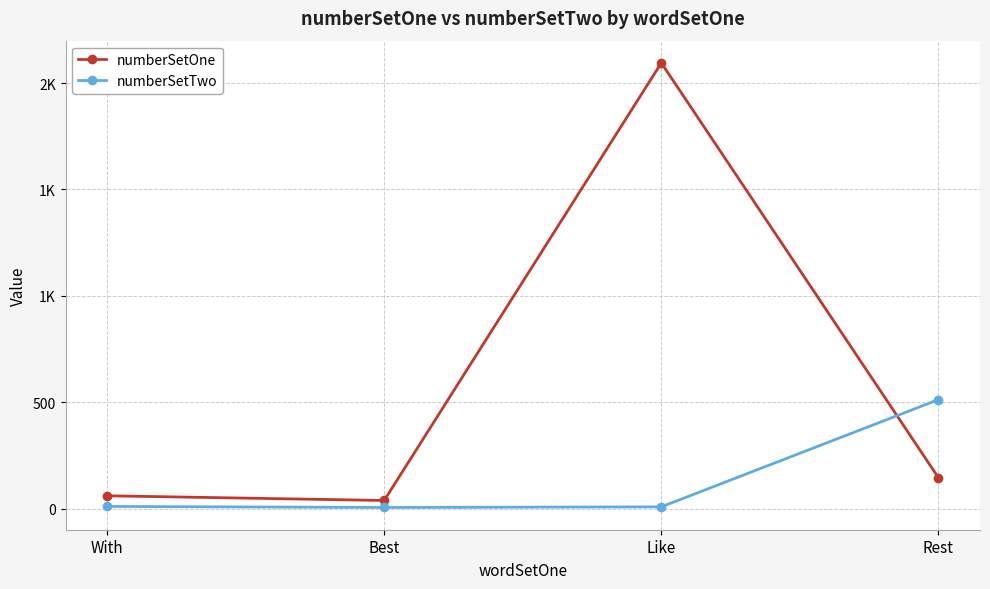

Does the chart have visible grid lines?

Yes